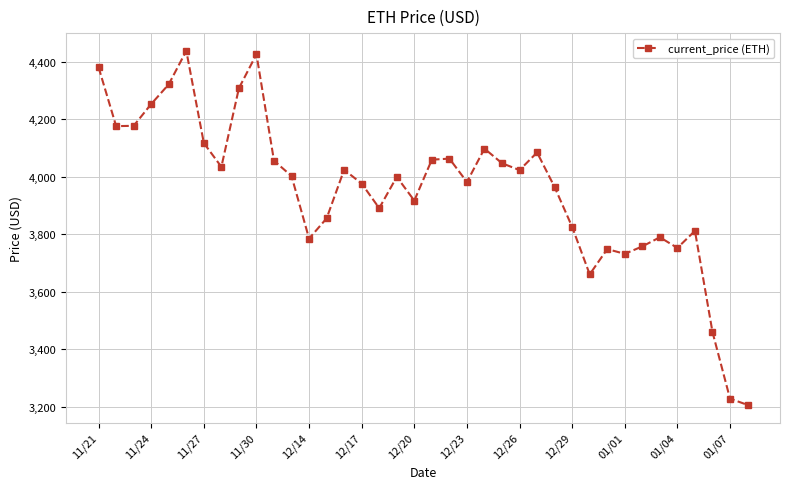

How many interior local peaks (higher than both neighbors) does the data have?

10